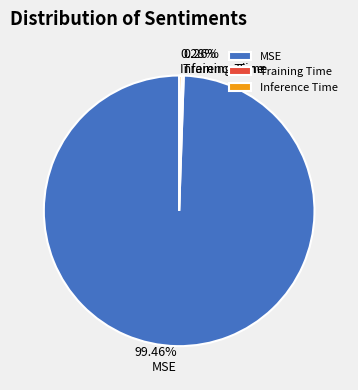

What percentage is NOT represented by Inference Time?

99.7%